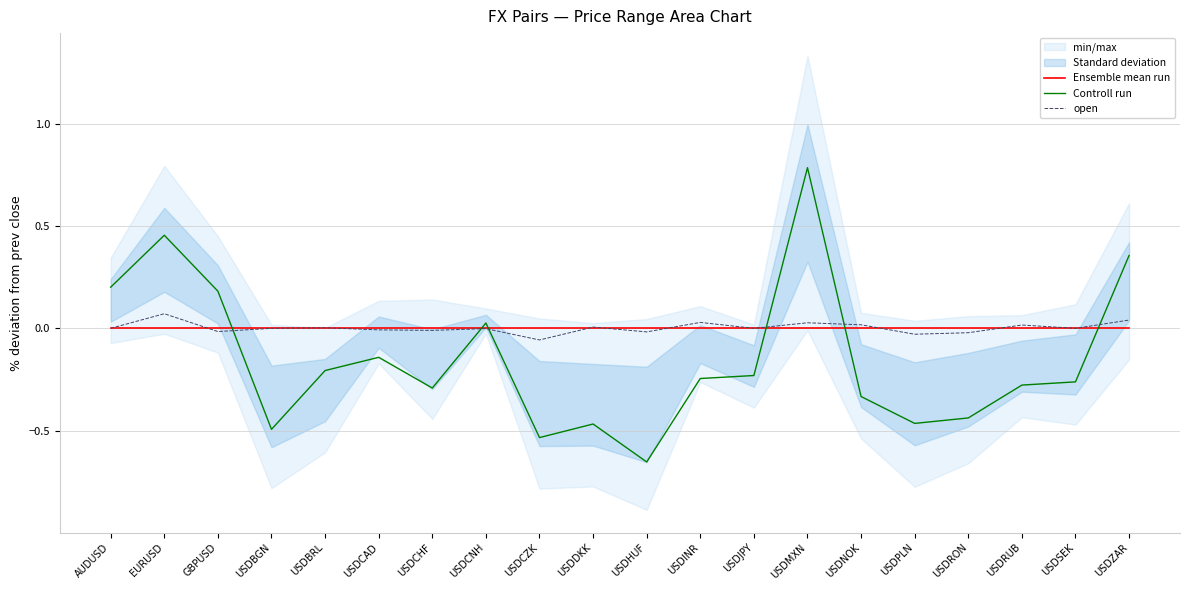

Is it true that open equals 0.0 at USDMXN?

True